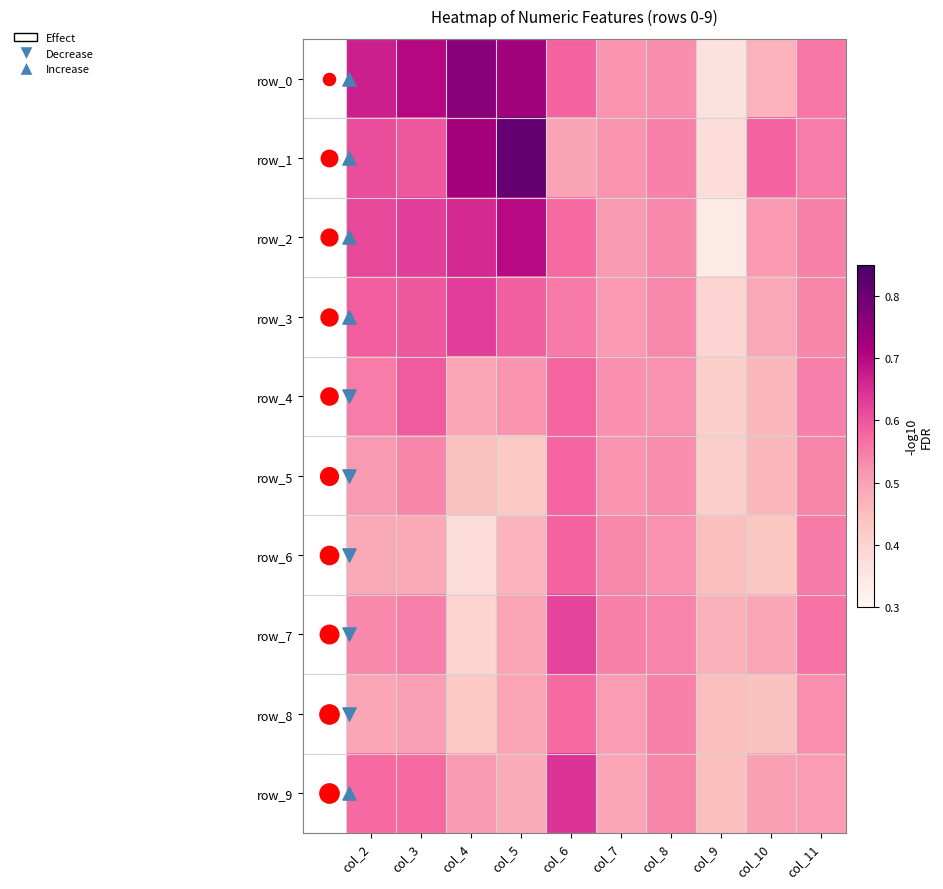

What is the sum of all row_5 values?

5.0